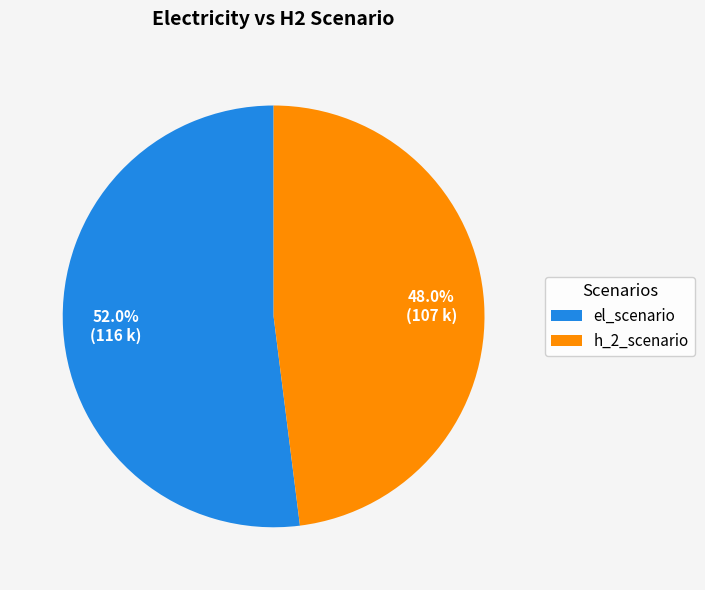

How many segments does this pie chart have?

2